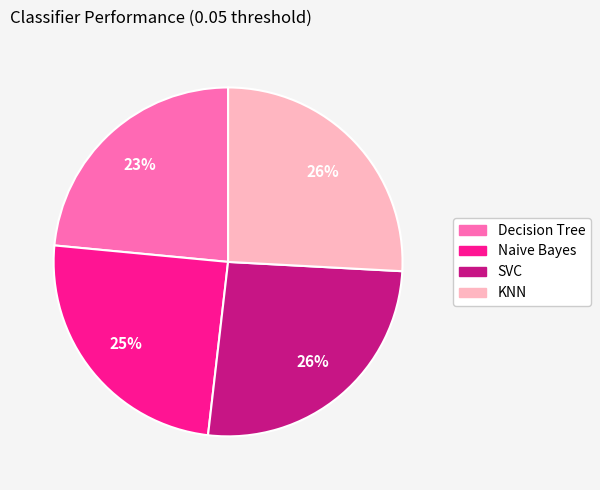

Is it true that SVC is 26% of the pie?

True